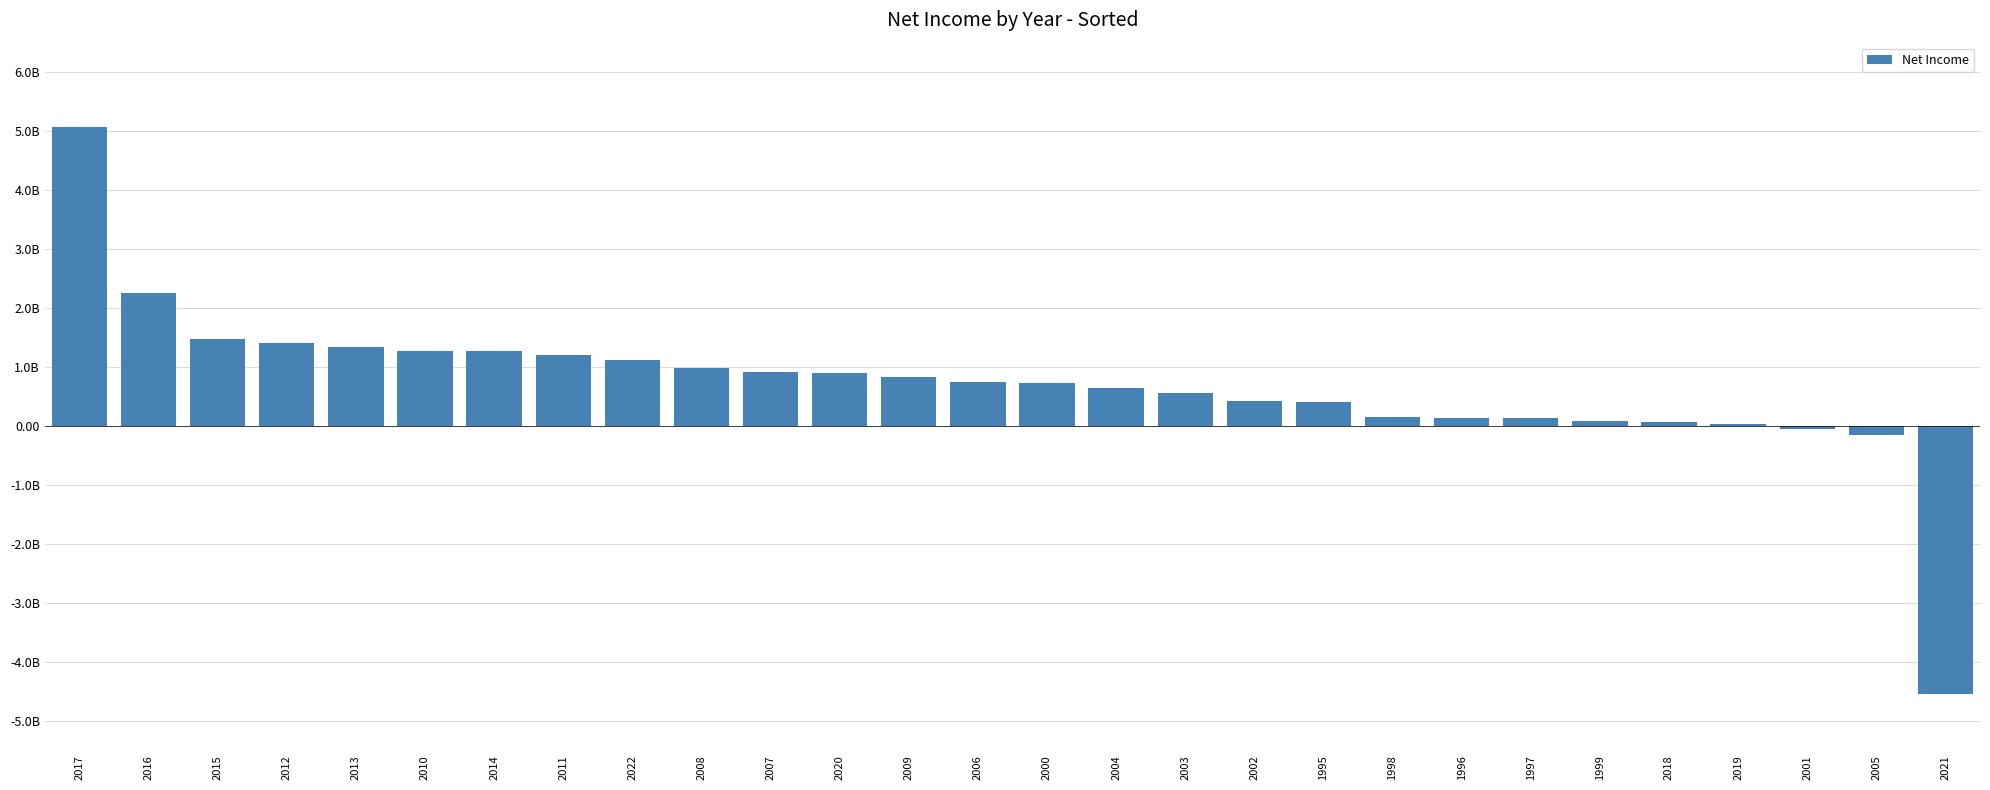

List the labels in order of value, smallest first.

2021, 2005, 2001, 2019, 2018, 1999, 1997, 1996, 1998, 1995, 2002, 2003, 2004, 2000, 2006, 2009, 2020, 2007, 2008, 2022, 2011, 2010, 2014, 2013, 2012, 2015, 2016, 2017